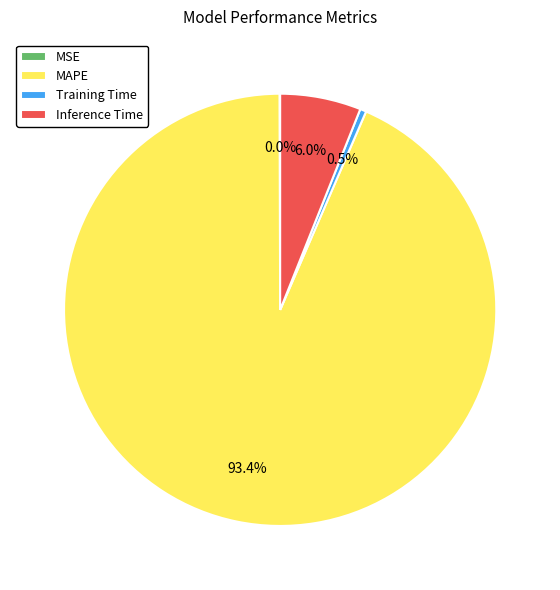

Which slice represents more than half of the pie?

MAPE